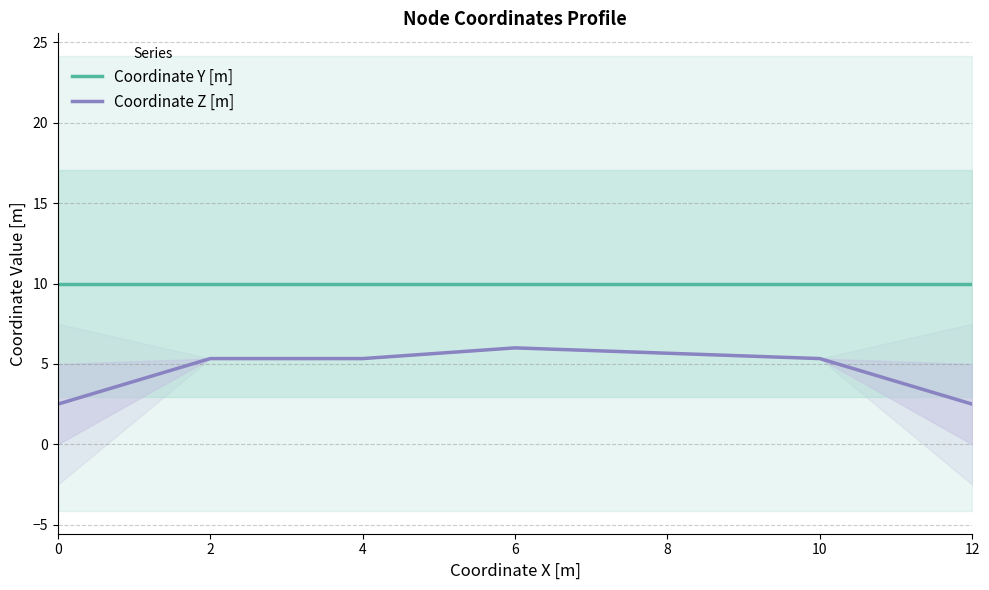

Between 8 and 6, which is larger?

8